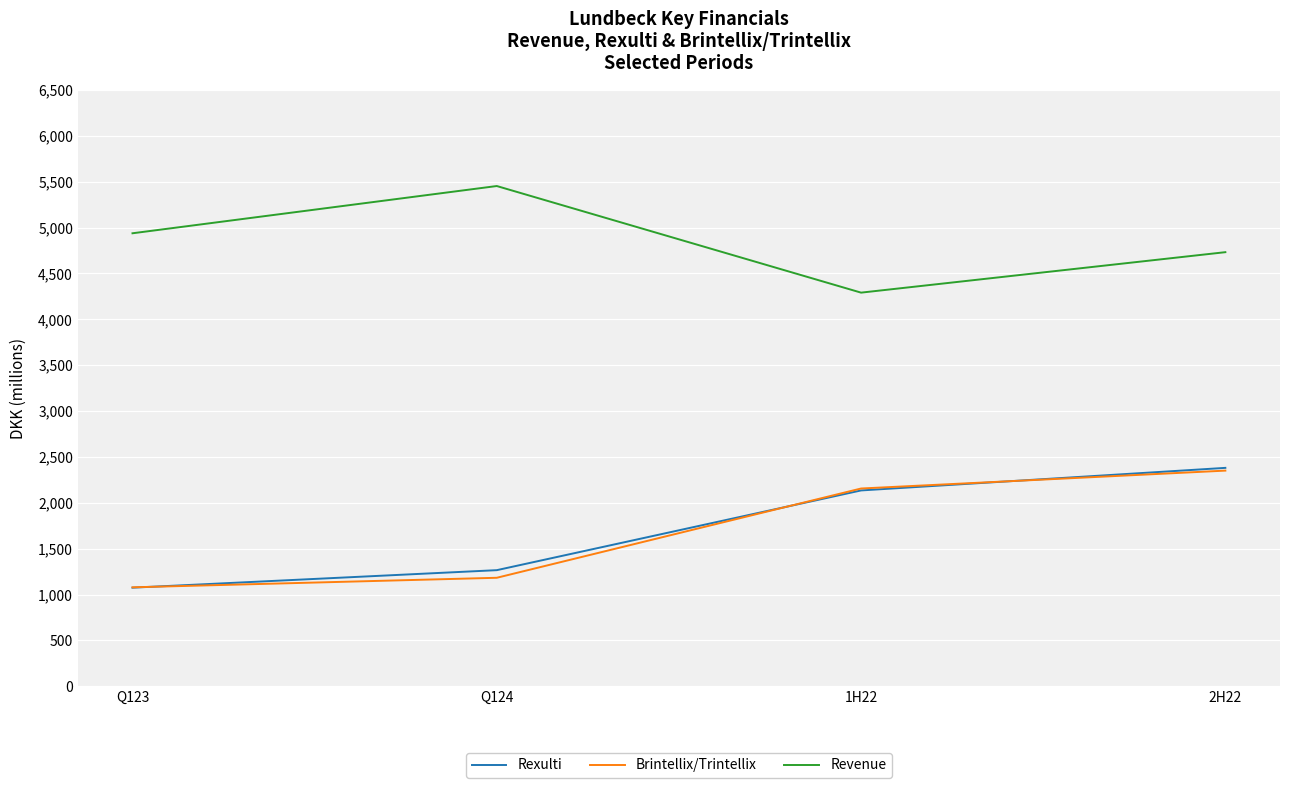

True or false: Revenue and Rexulti cross at least once.

False